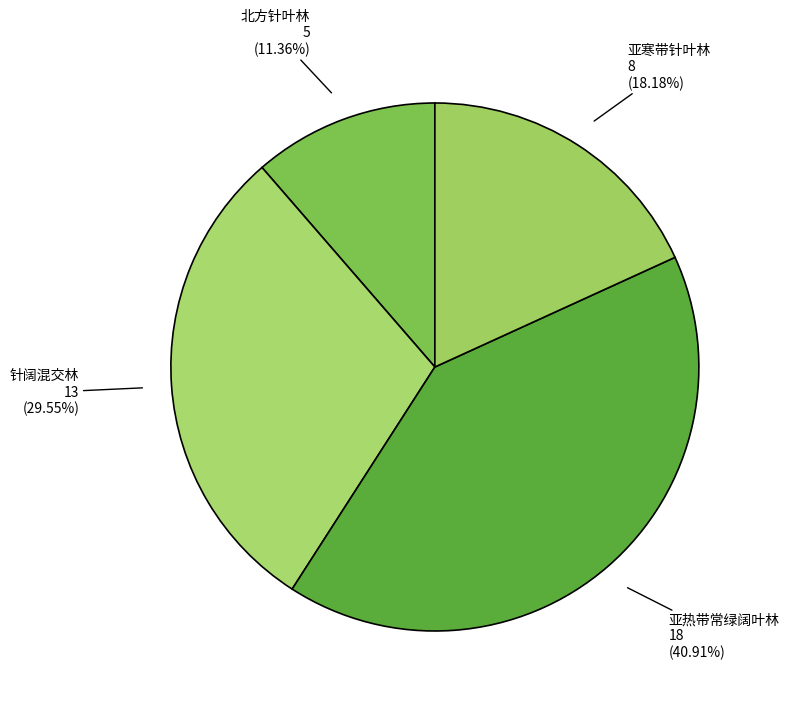

What is the ratio of the value at 亚热带常绿阔叶林 to the value at 针阔混交林?

1.4